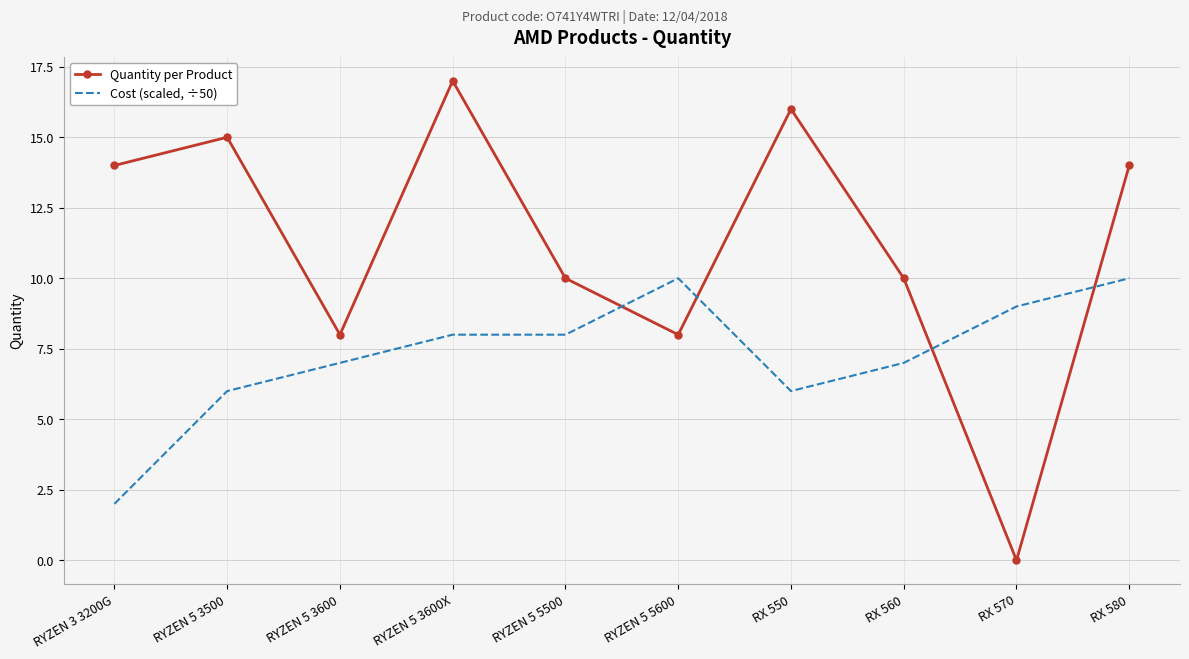

The Cost (scaled, ÷50) series shows 7 at RX 560. True or false?

True